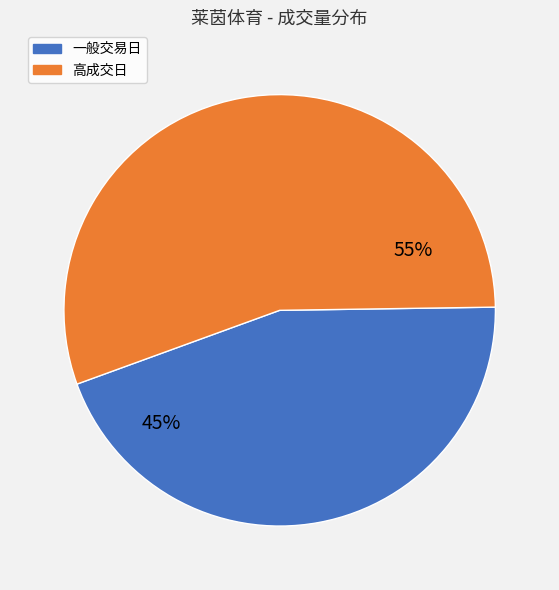

Is there any slice that represents more than half of the pie?

Yes